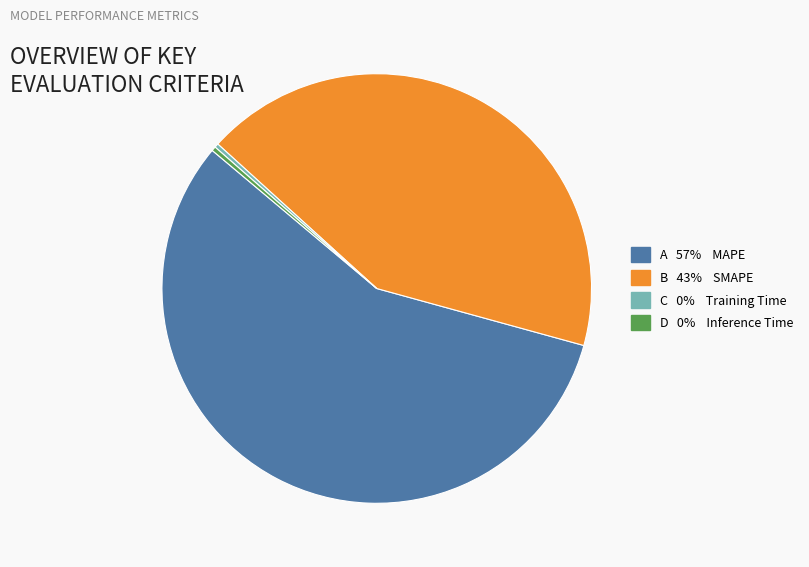

Does any single category account for the majority?

Yes